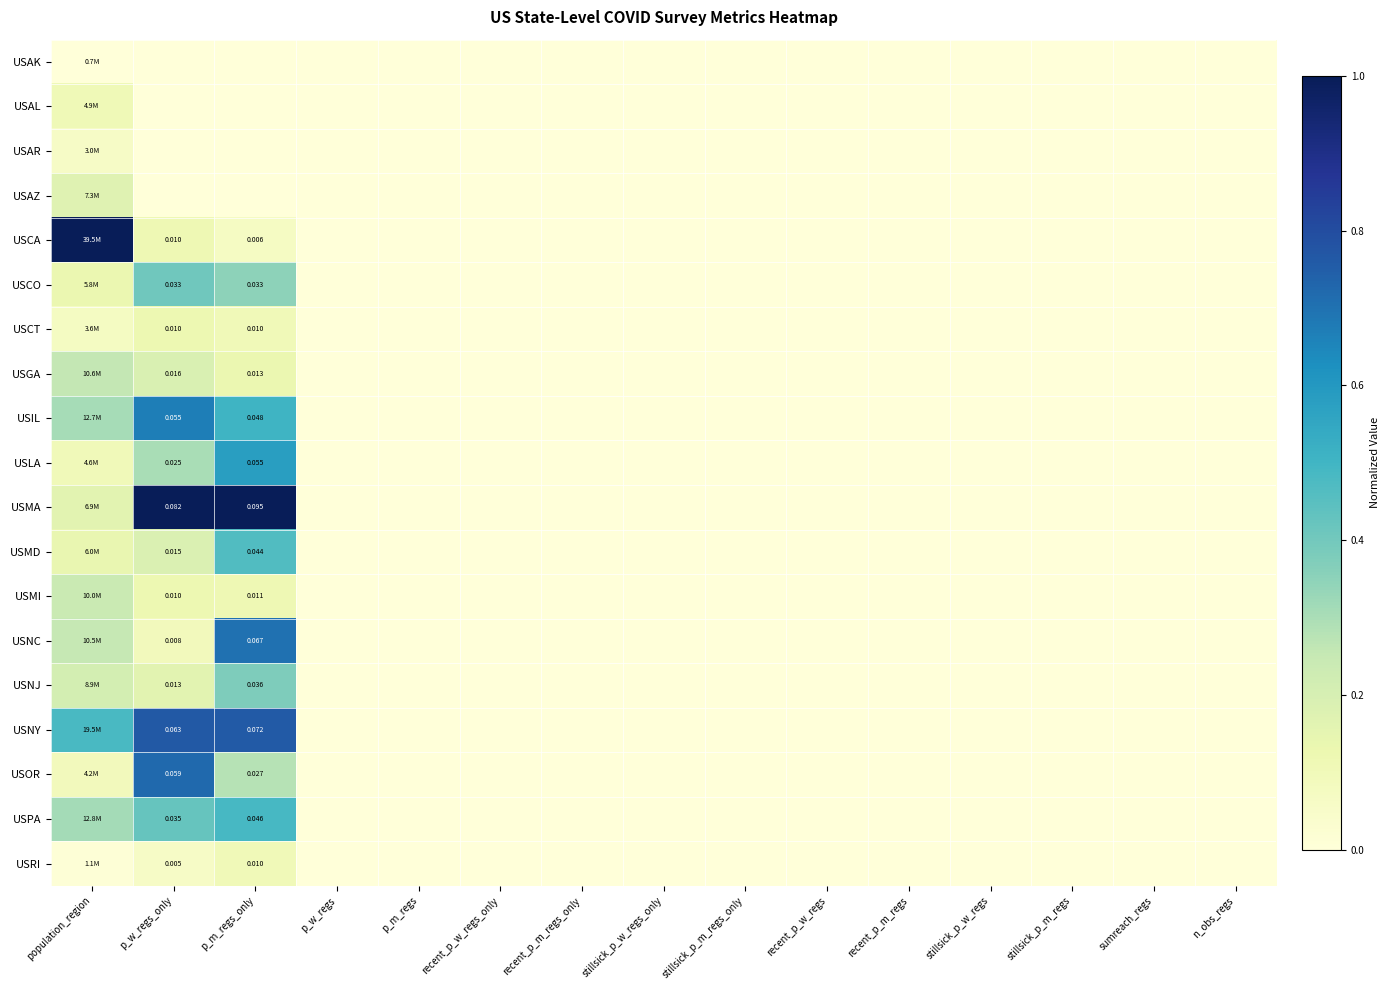

Where is USAL nearest to the value 0?

p_w_regs_only